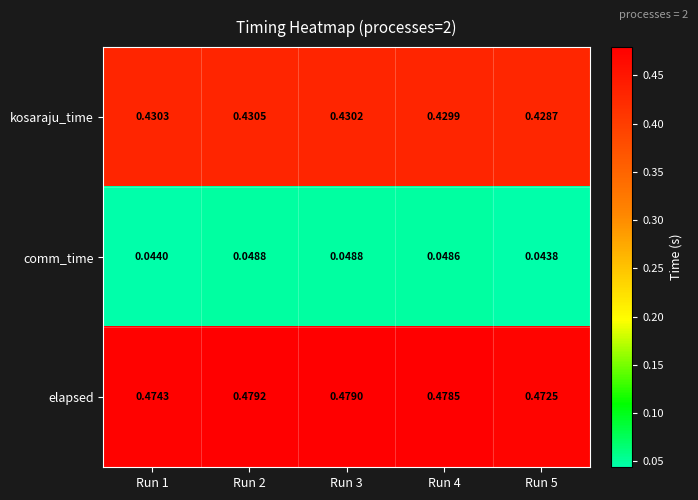

Which series has the largest total across all categories?

elapsed